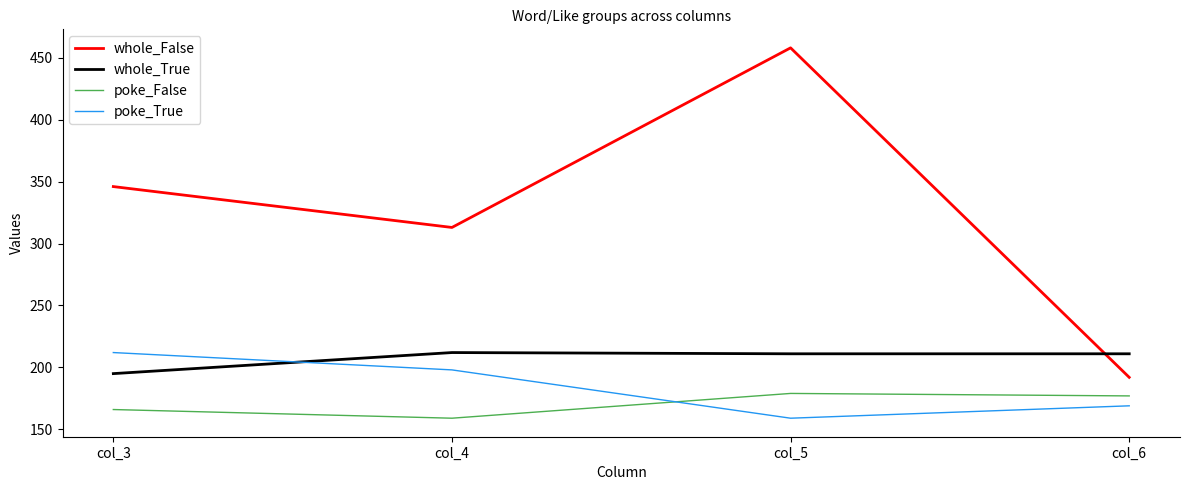

Read the whole_True value at col_6, to the nearest 10.

210